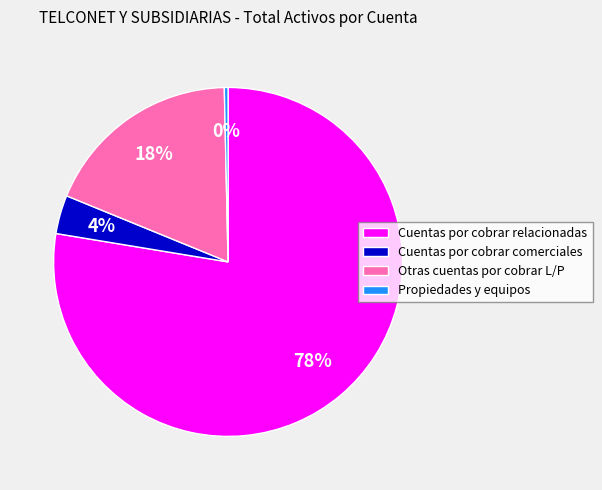

True or false: Cuentas por cobrar relacionadas accounts for 78% of the total.

True